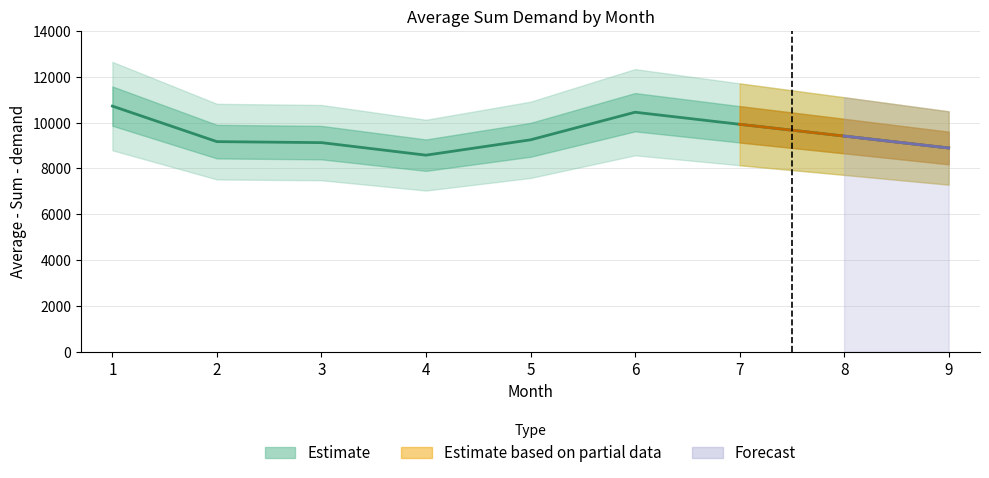

How many interior local valleys (lower than both neighbors) does the data have?

1